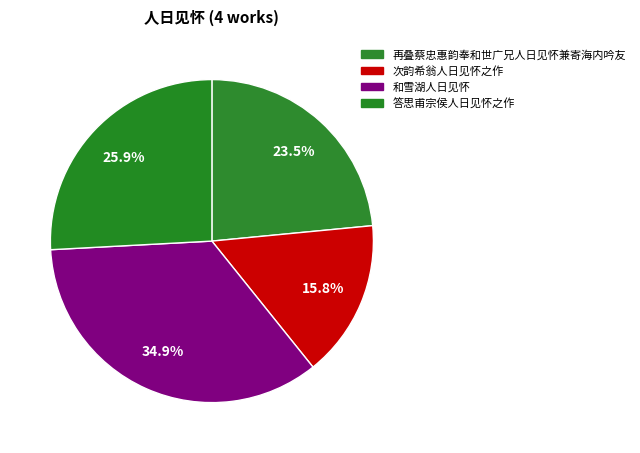

Rank the categories by value from highest to lowest.

和雪湖人日见怀, 答思甫宗侯人日见怀之作, 再叠蔡忠惠韵奉和世广兄人日见怀兼寄海内吟友, 次韵希翁人日见怀之作